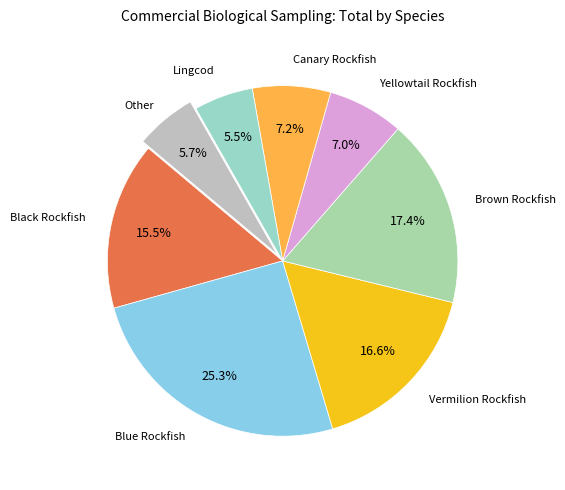

Does Lingcod represent more than half of the total?

No